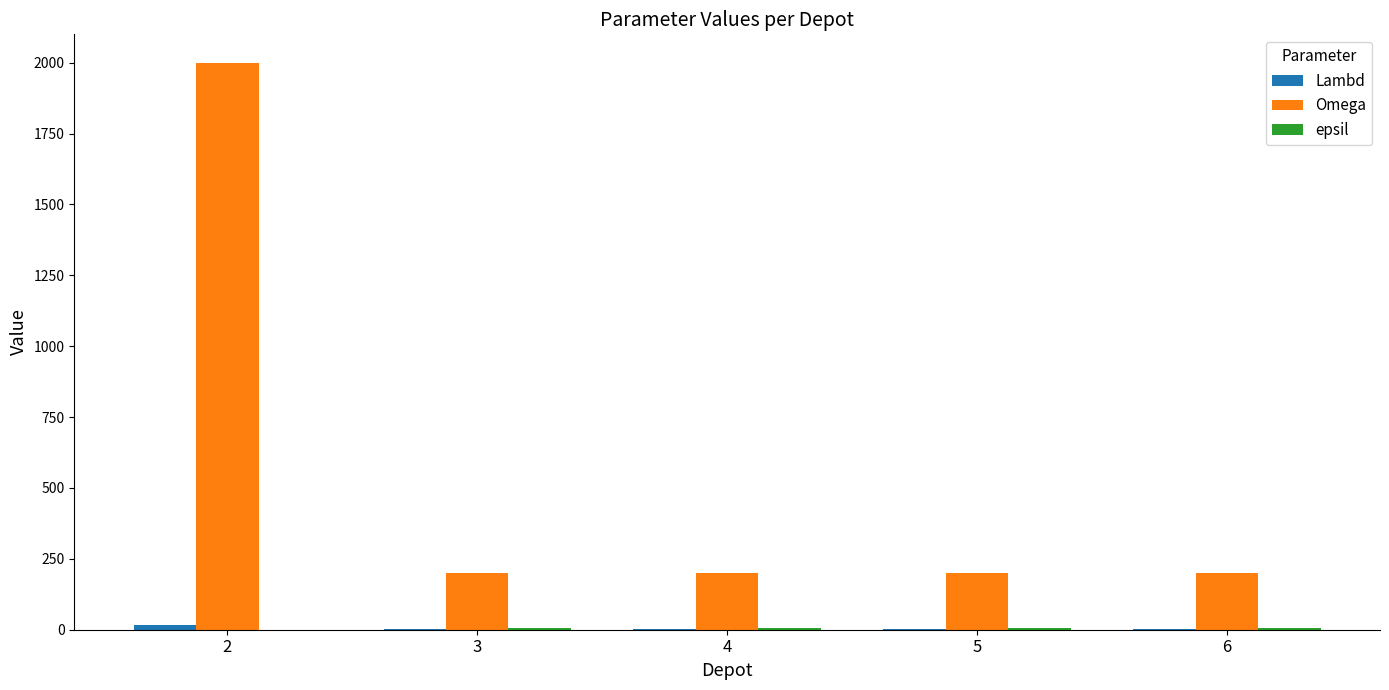

How many groups of bars are there?

5